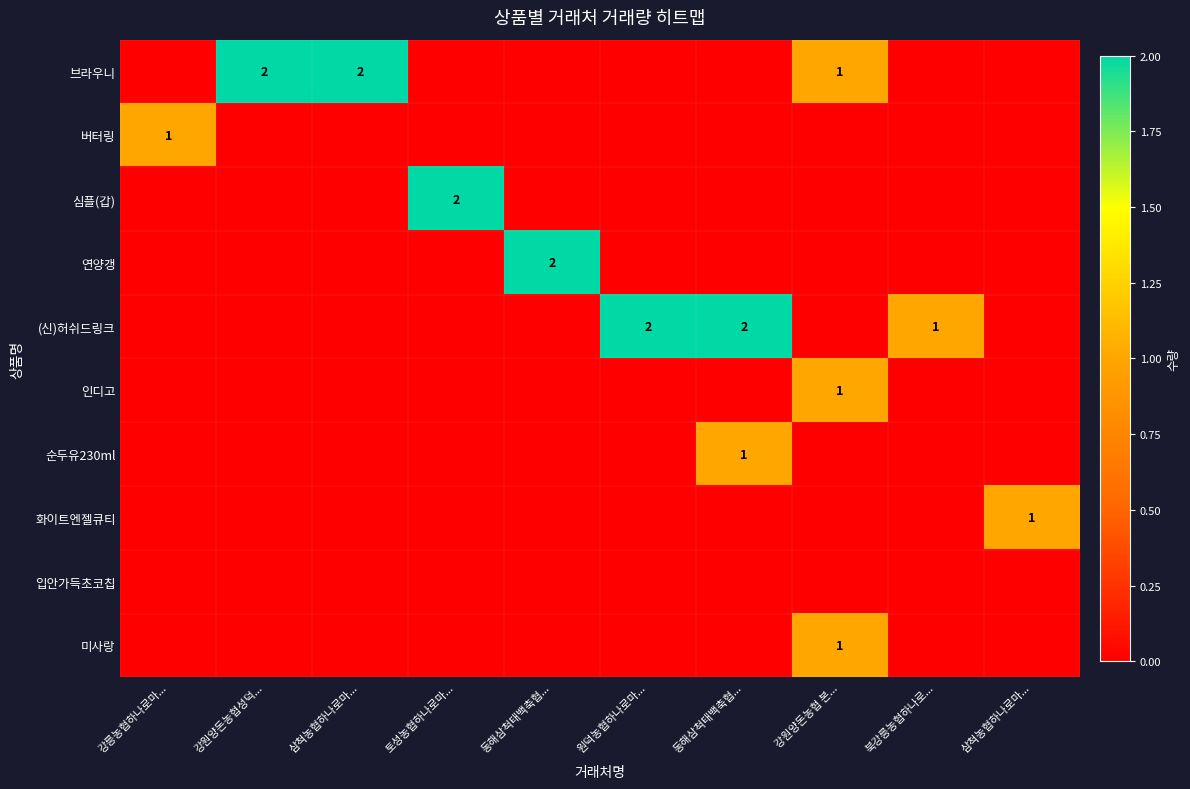

Which category has the lowest value in the 미사랑 series?

강릉농협하나로마...